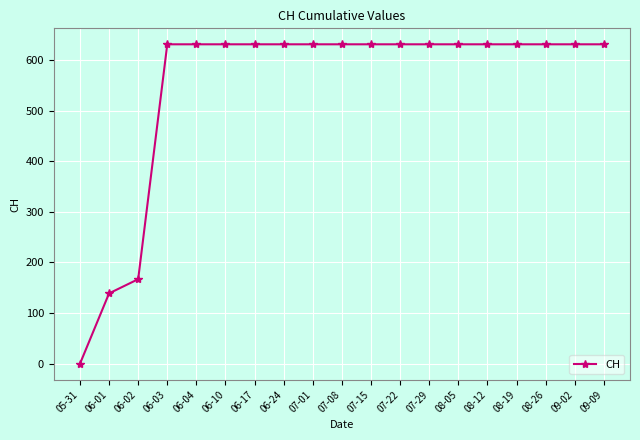

What is the sum of the values at 08-26 and 06-01?

770